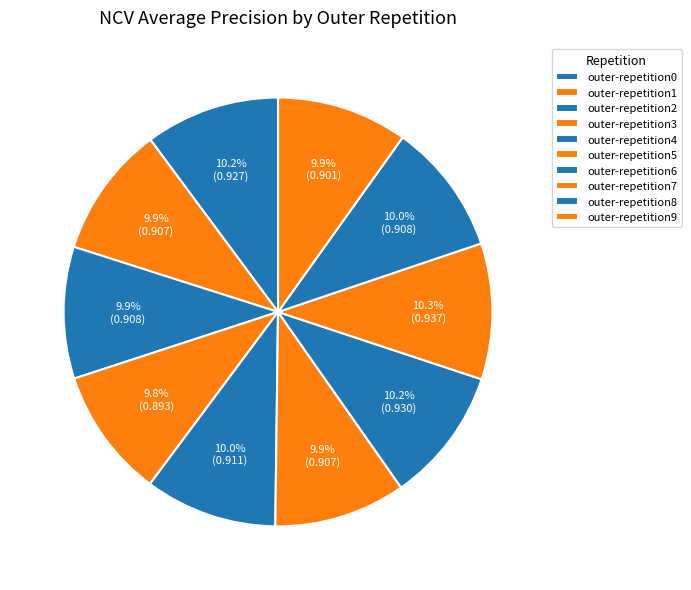

True or false: outer-repetition6 accounts for 10% of the total.

True